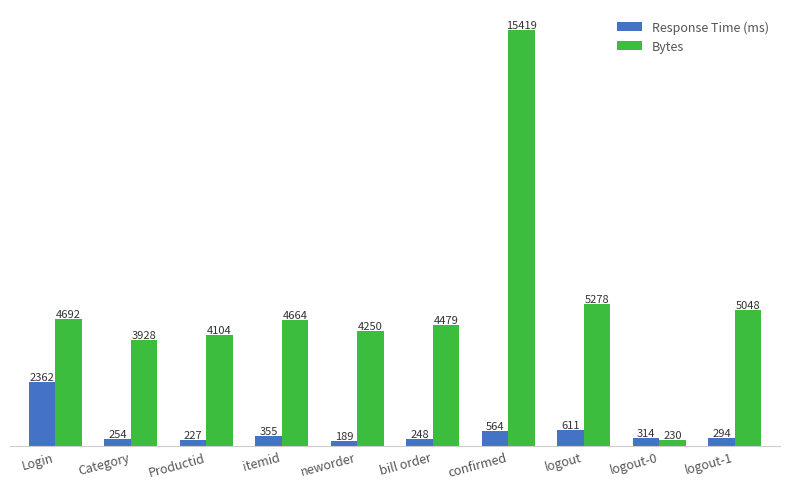

How many categories are shown in the chart?

10